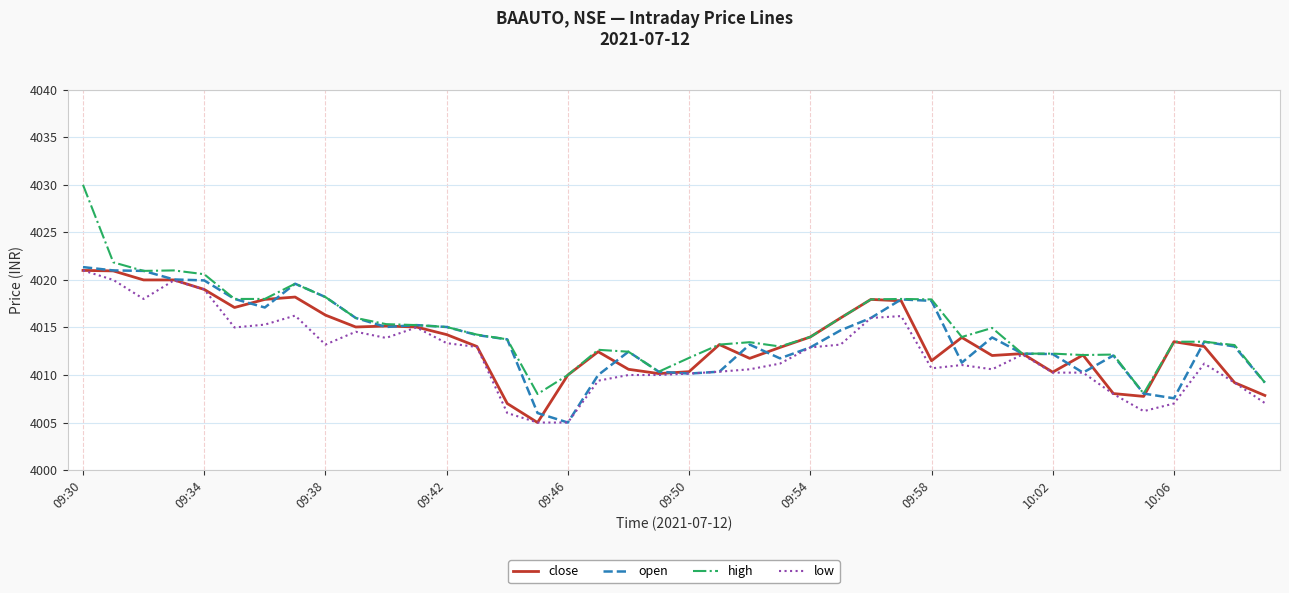

Which series has the widest spread of values?

high